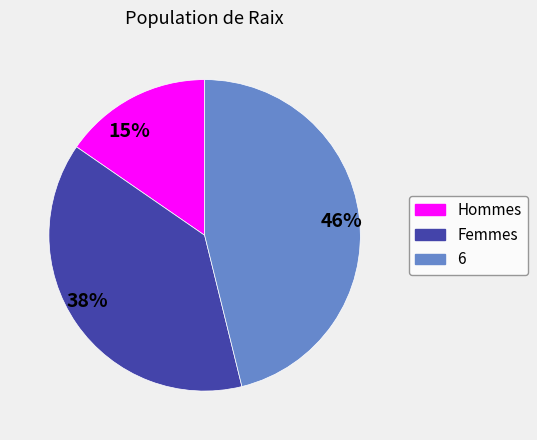

Which category has the smallest portion of the pie?

15%